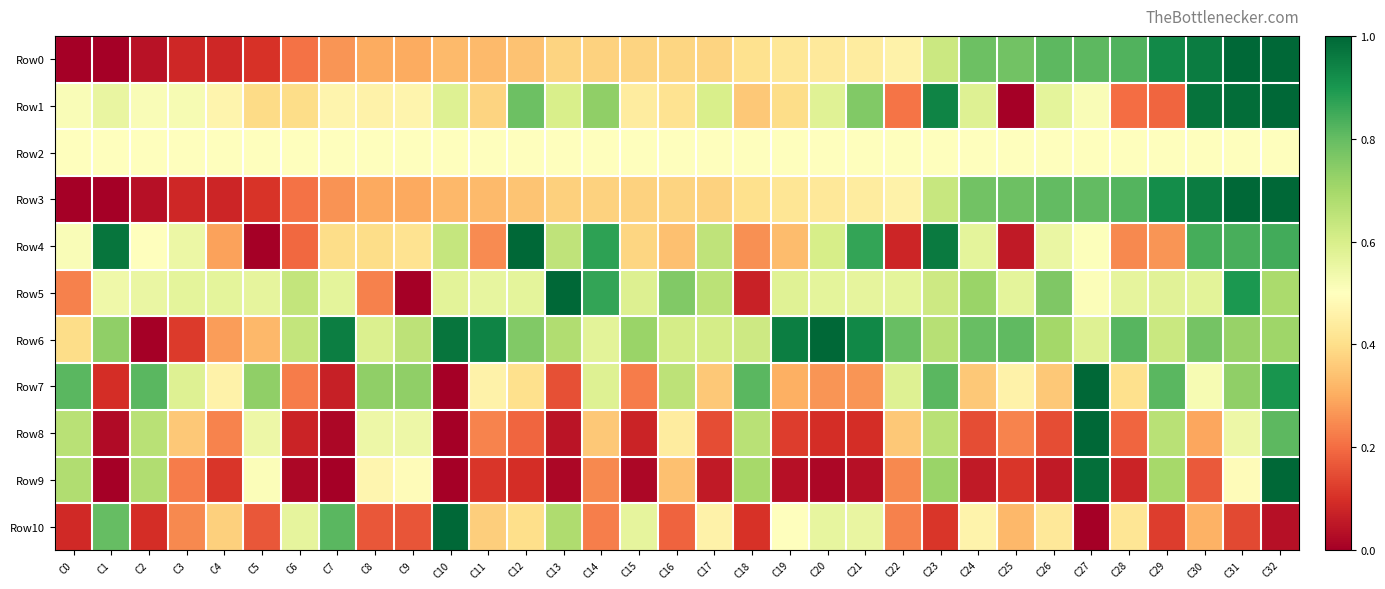

Which series has the largest range (max minus min)?

Row0